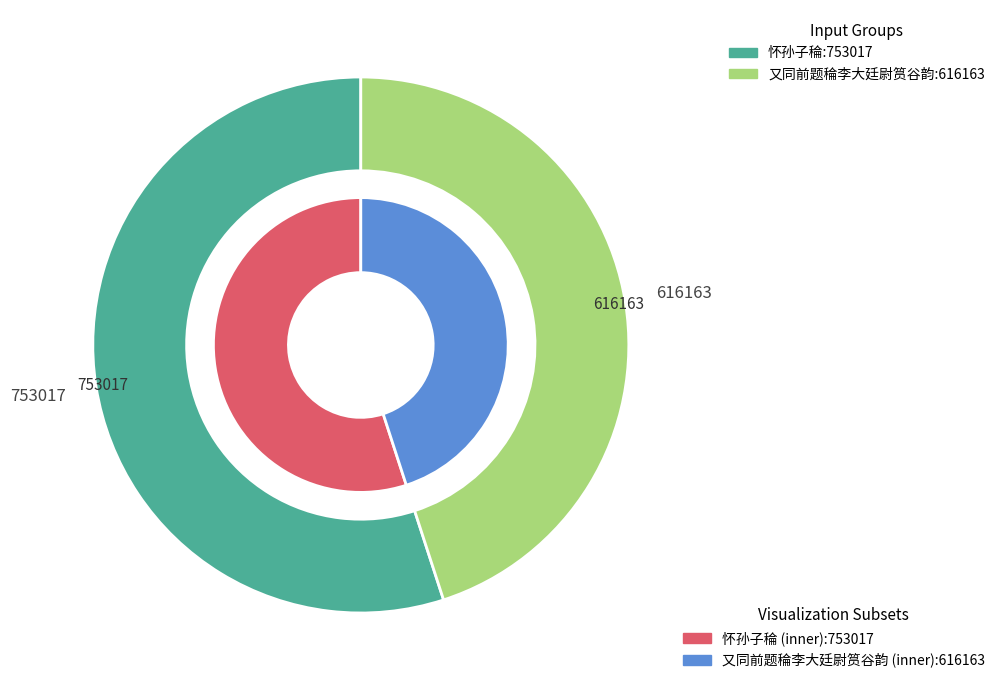

Is there any slice that represents more than half of the pie?

Yes